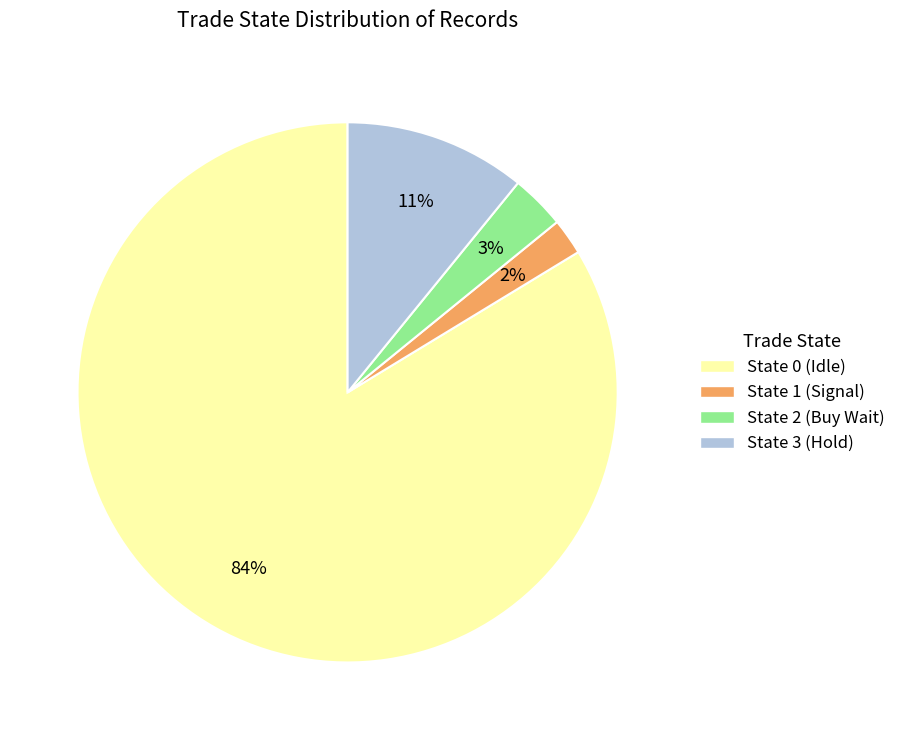

To the nearest percent, what is the average slice percentage?

25%